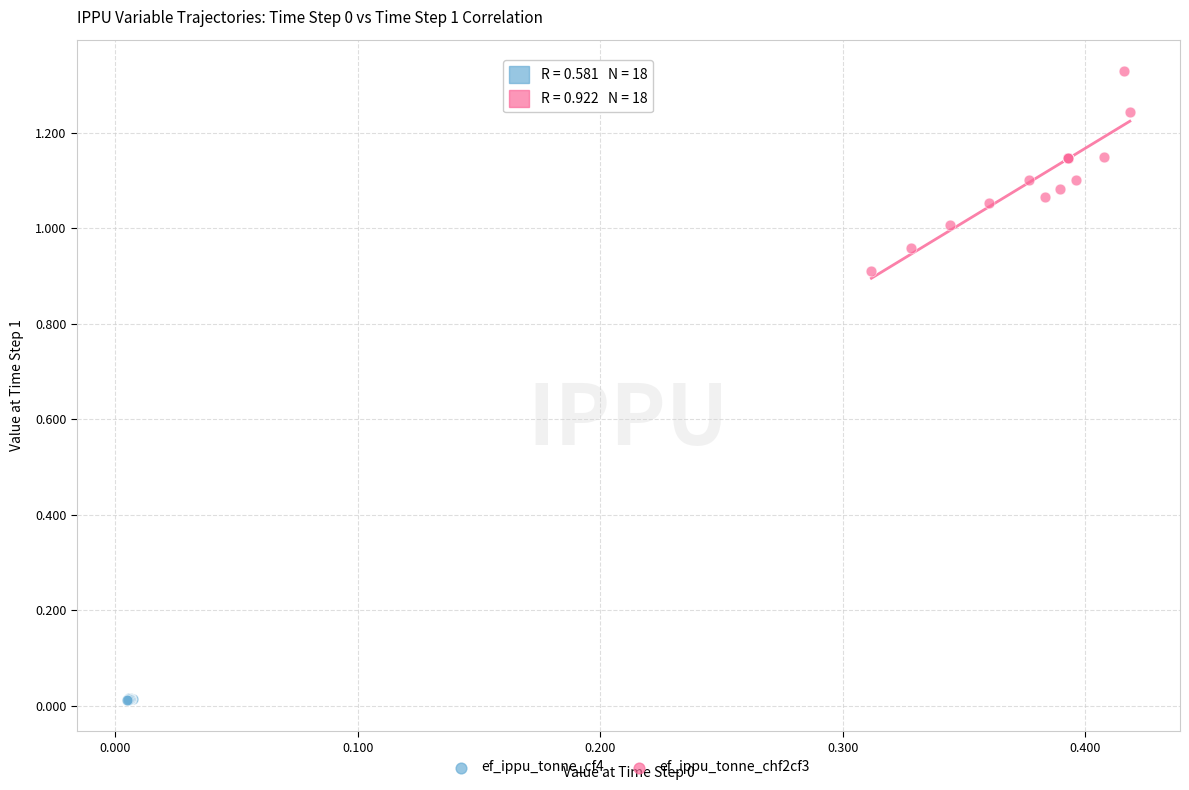

Which series has the largest Y range (max minus min)?

ef_ippu_tonne_chf2cf3